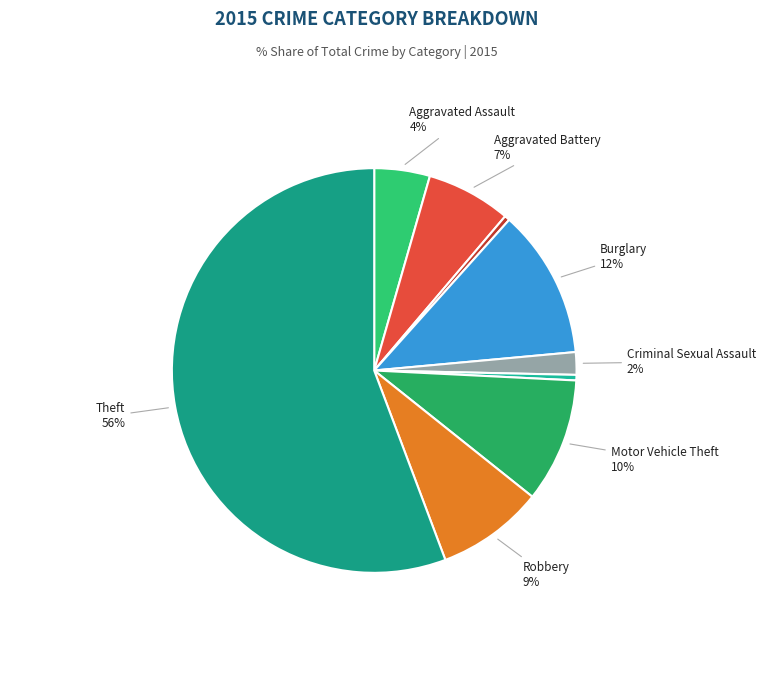

To the nearest percent, what is the difference between the largest and smallest slice percentages?

55%